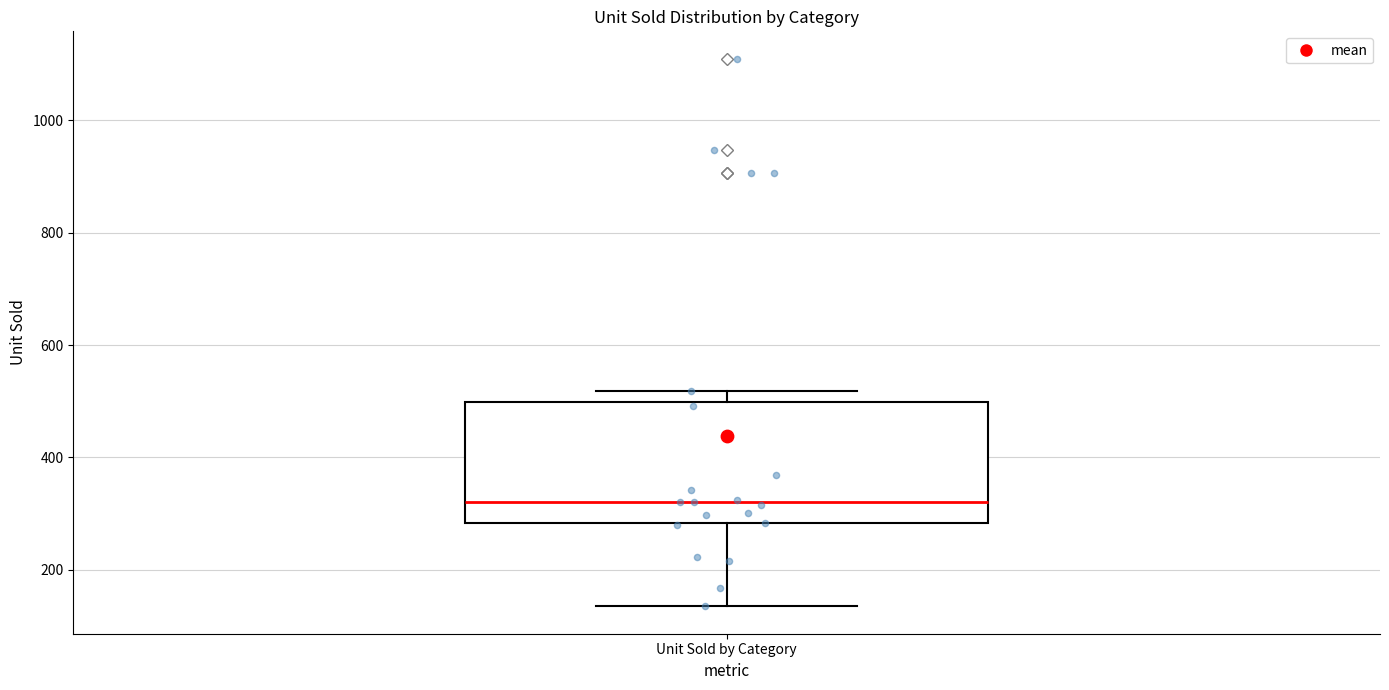

Where is the upper edge of the box for Unit Sold by Category on the y-axis? The values are not printed on the chart, so give them approximately, as read against the axis.

500